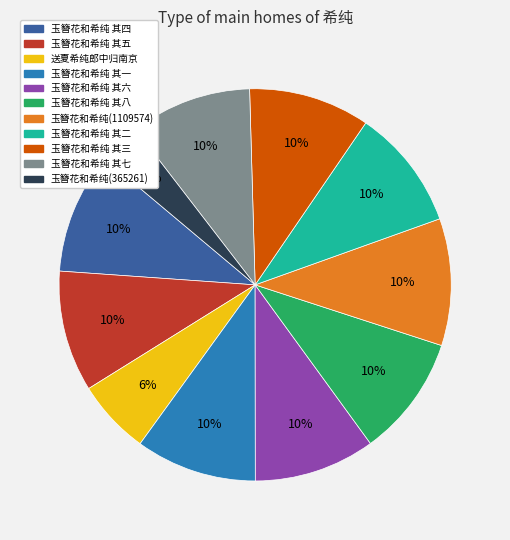

Which slice is the smallest?

玉簪花和希纯(365261)